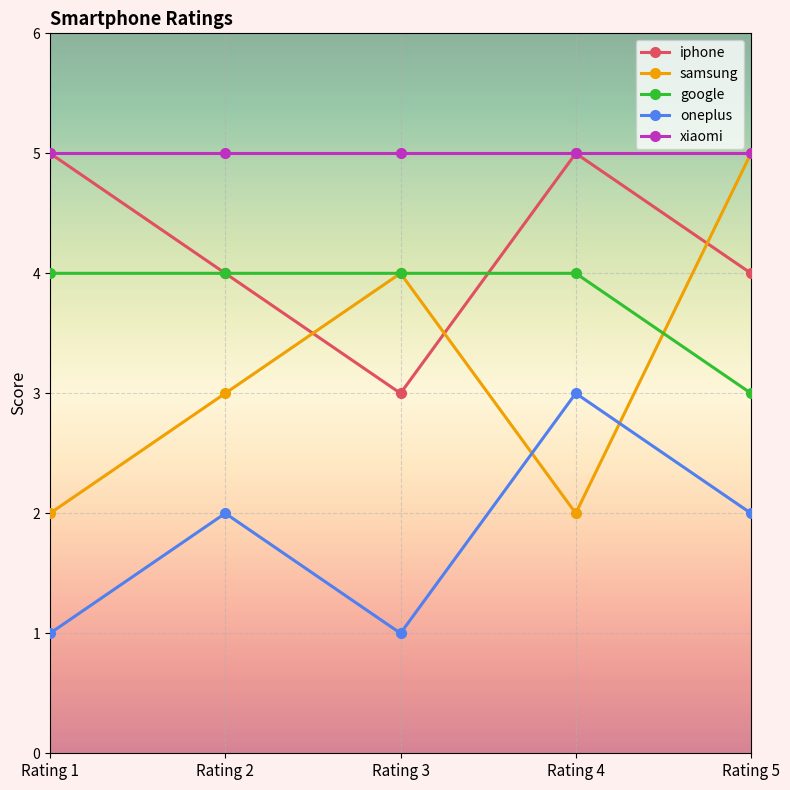

Is the value of oneplus at Rating 3 greater than the value of google at Rating 2?

No